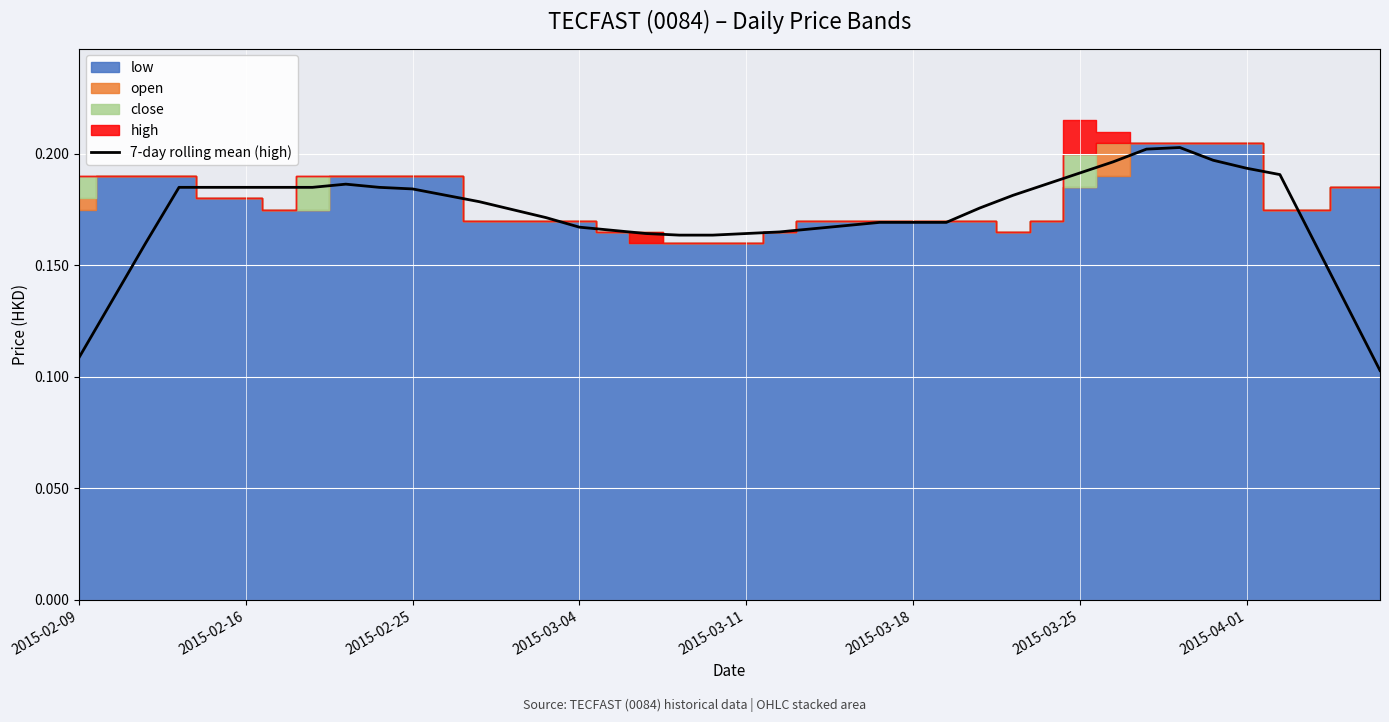

Where is the first local maximum?

8